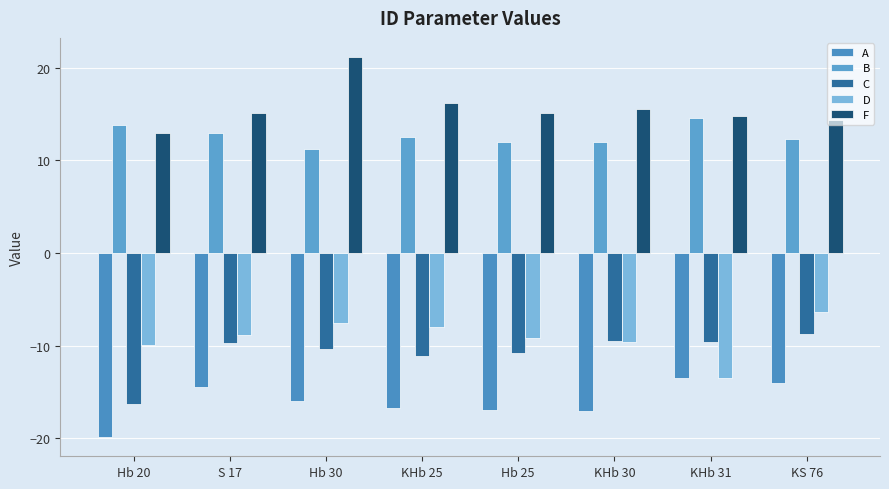

How many bars are there in total?

40